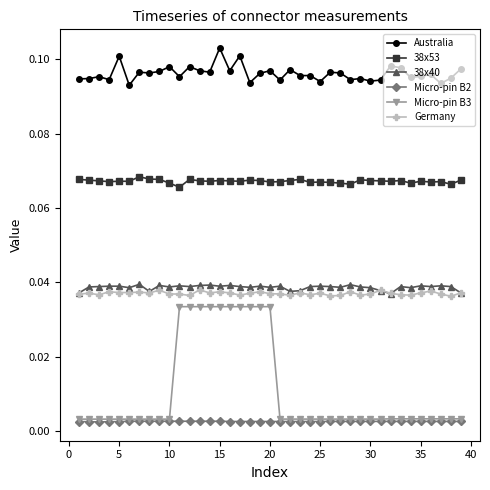

Which series has the largest range (max minus min)?

Micro-pin B3